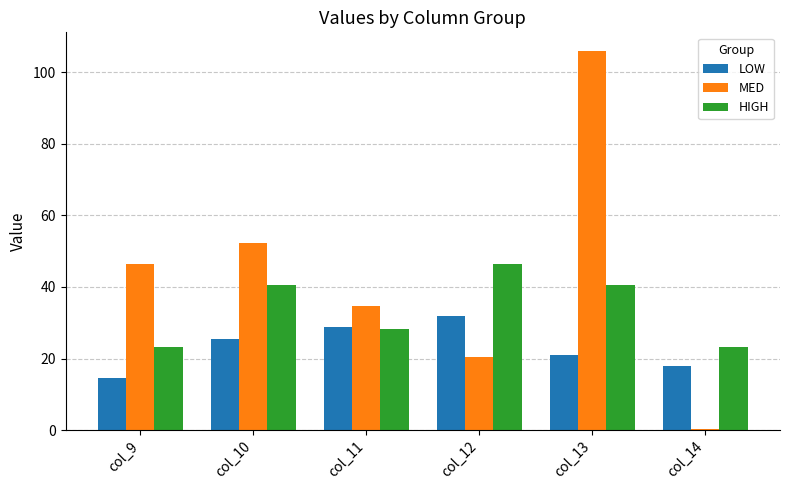

How many groups of bars are there?

6